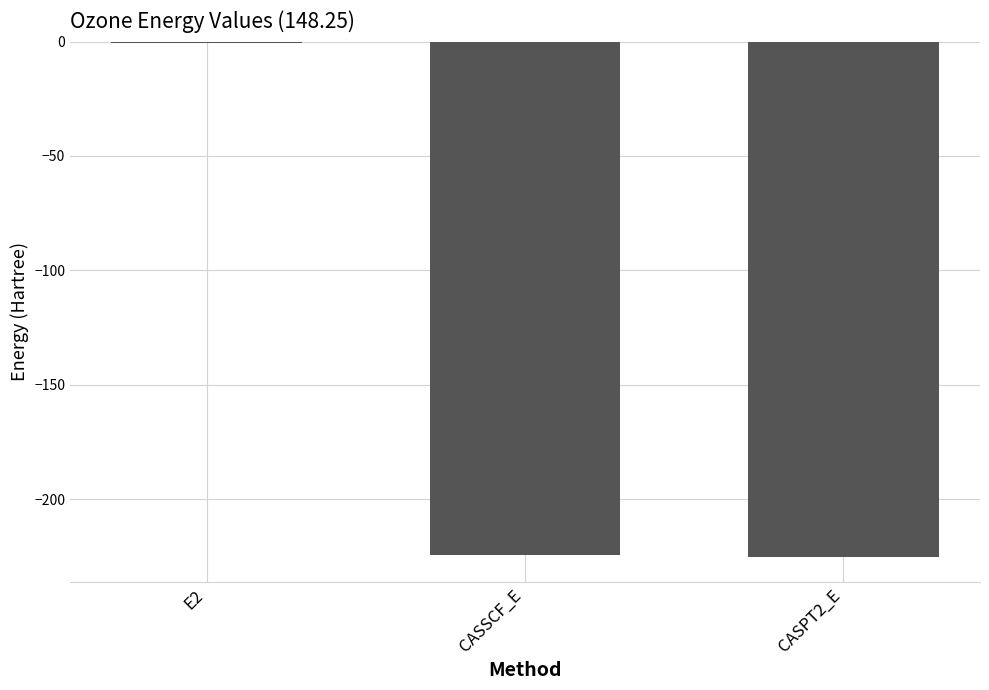

At which category does the chart reach its peak across all series?

E2